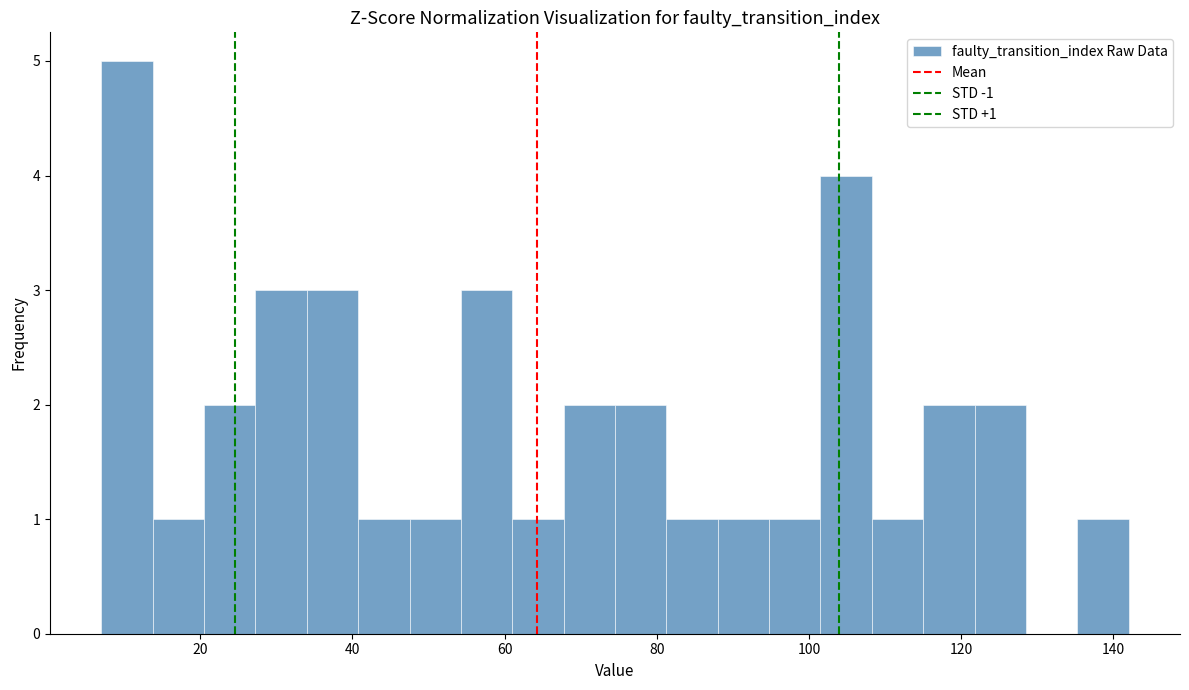

Read against the x-axis, roughly where is the centre of the tallest bar?

10